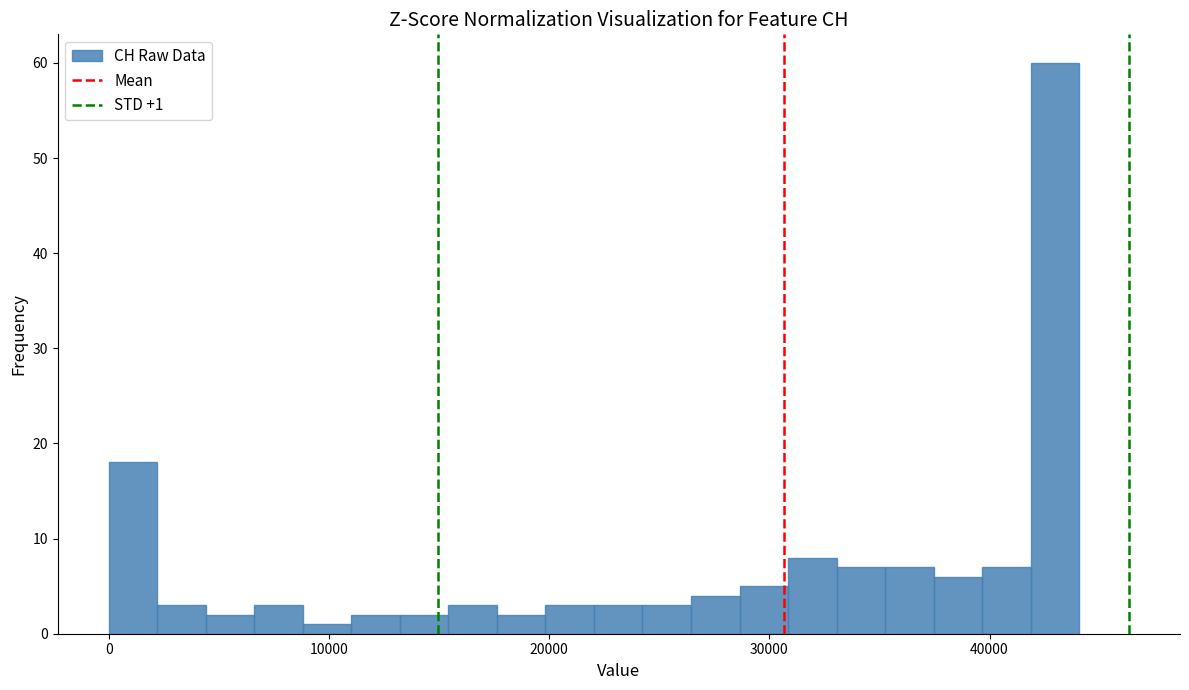

Around what value on the x-axis is the tallest bar? Give the approximate position of its centre, as read against the axis.

43000